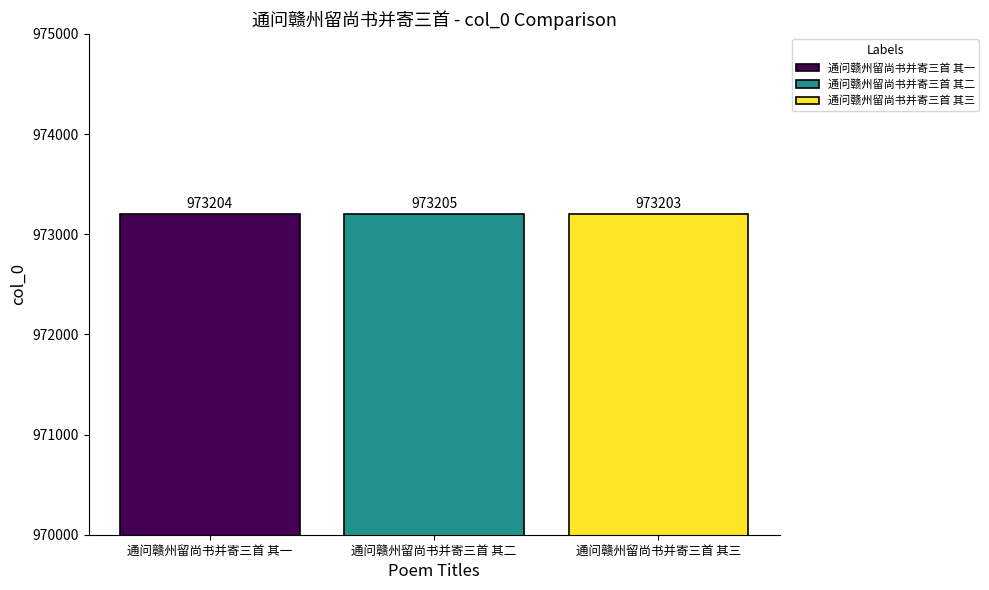

True or false: 通问赣州留尚书并寄三首 其二 has a value of 973205 at 通问赣州留尚书并寄三首 其二.

True